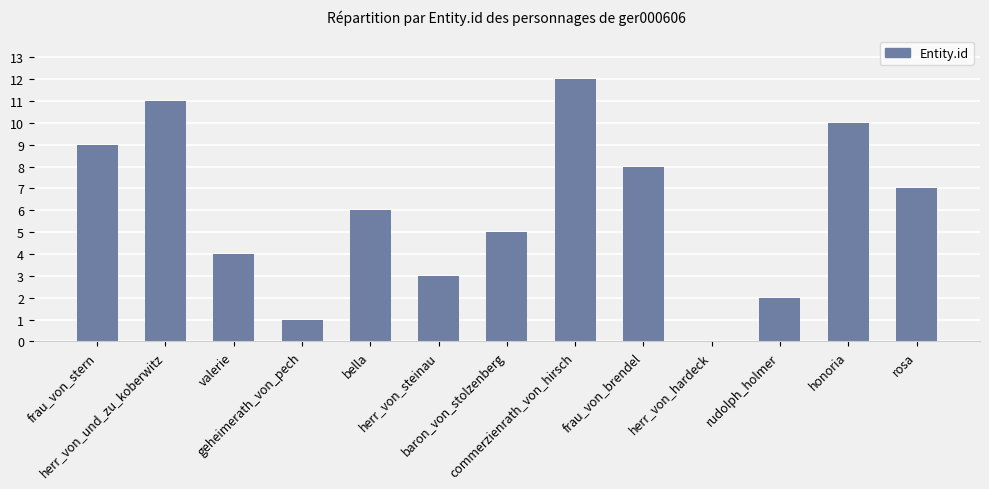

What is the maximum value shown in the chart?

12